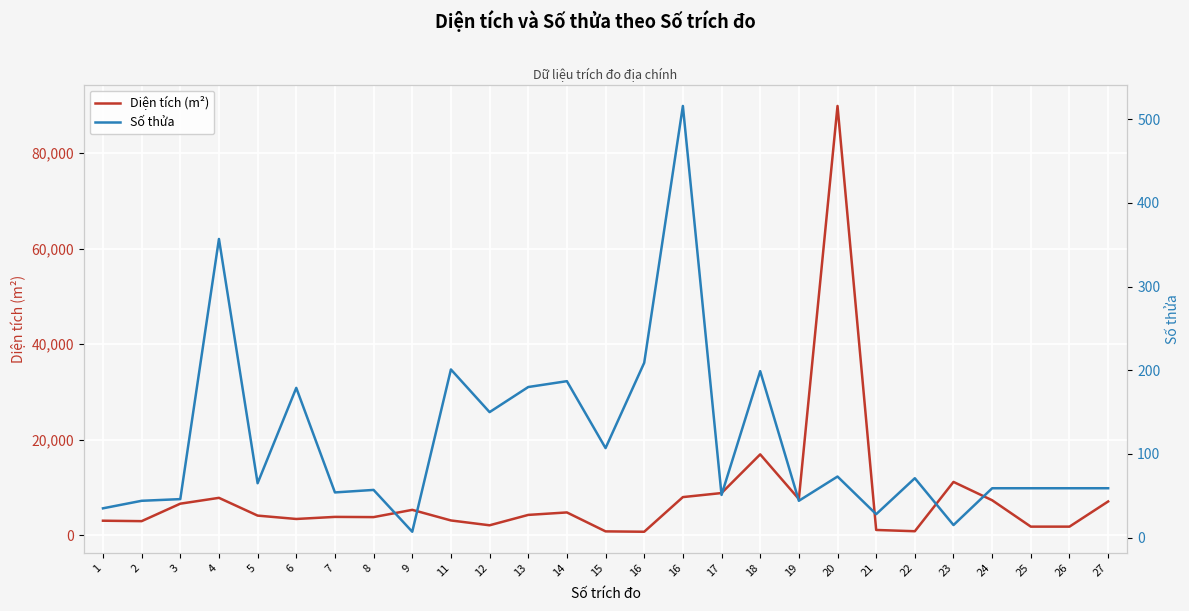

What is the total value across all series at 24?

7354.0